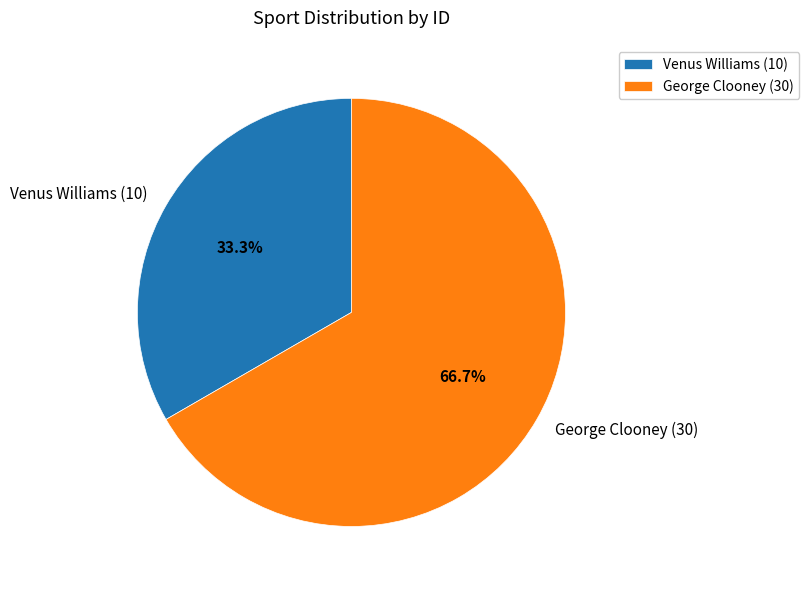

Approximately how many times larger is the value at Venus Williams (10) compared to George Clooney (30)?

0.5